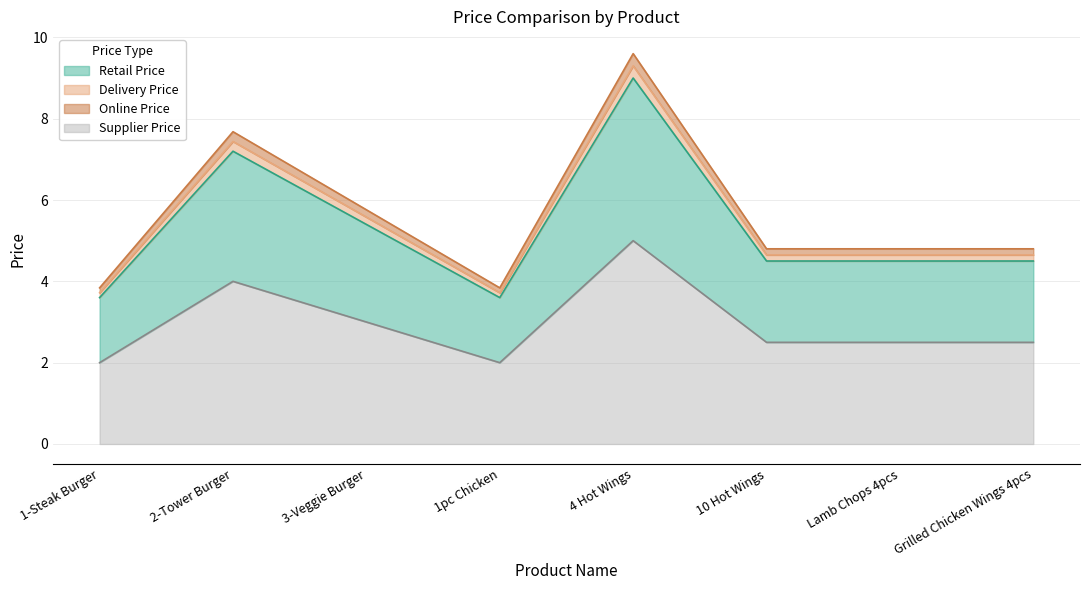

In Delivery Price, how many points are higher than both neighbors (excluding endpoints)?

2